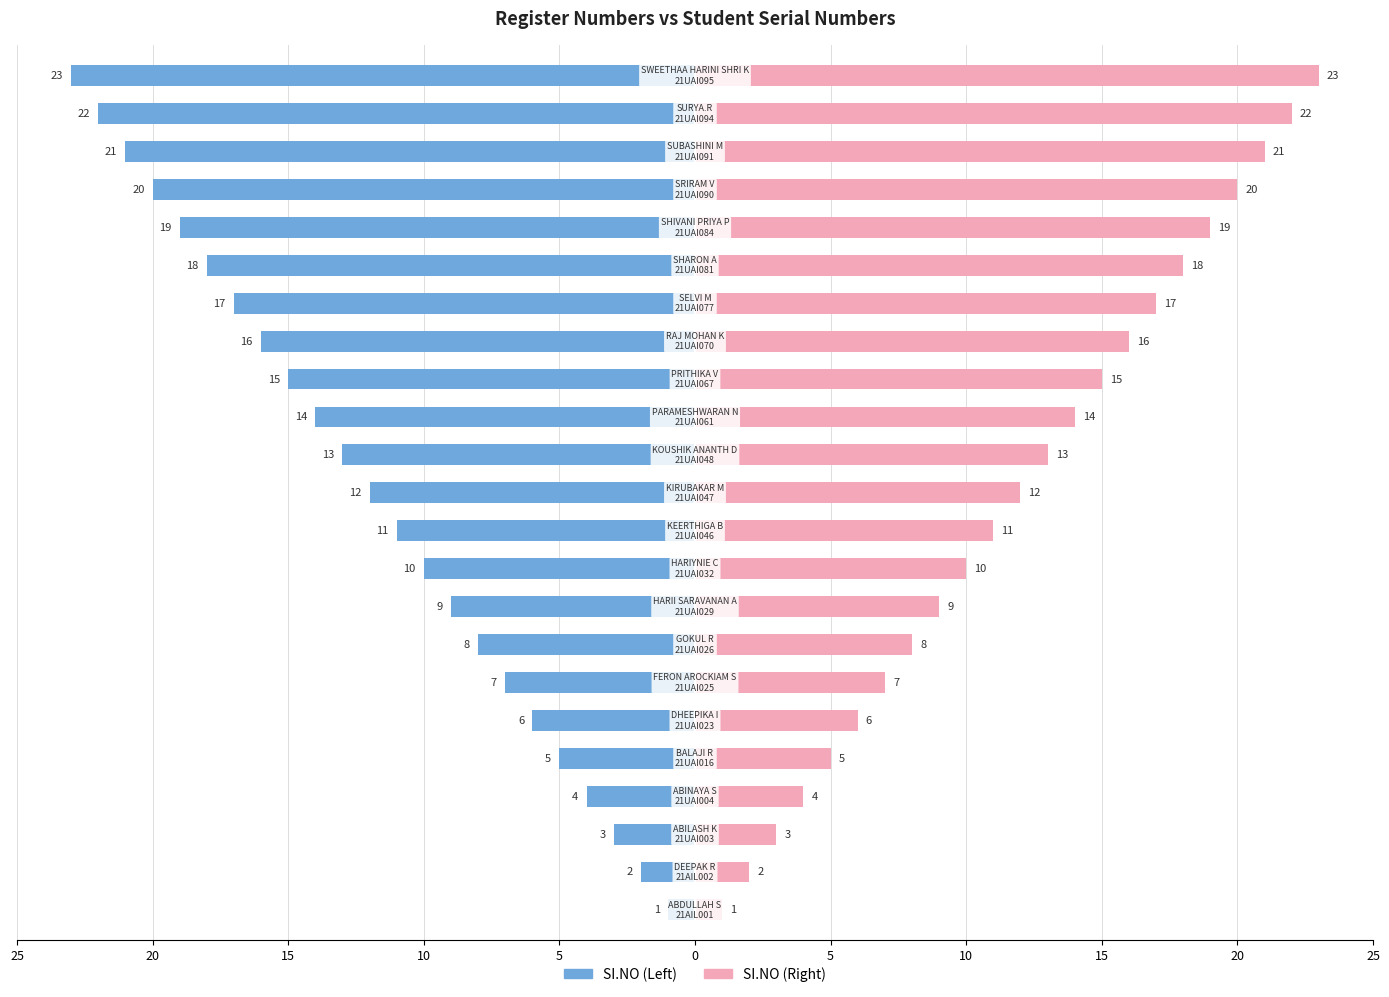

What is the difference between the maximum and minimum values in the SI.NO (Left) series?

22